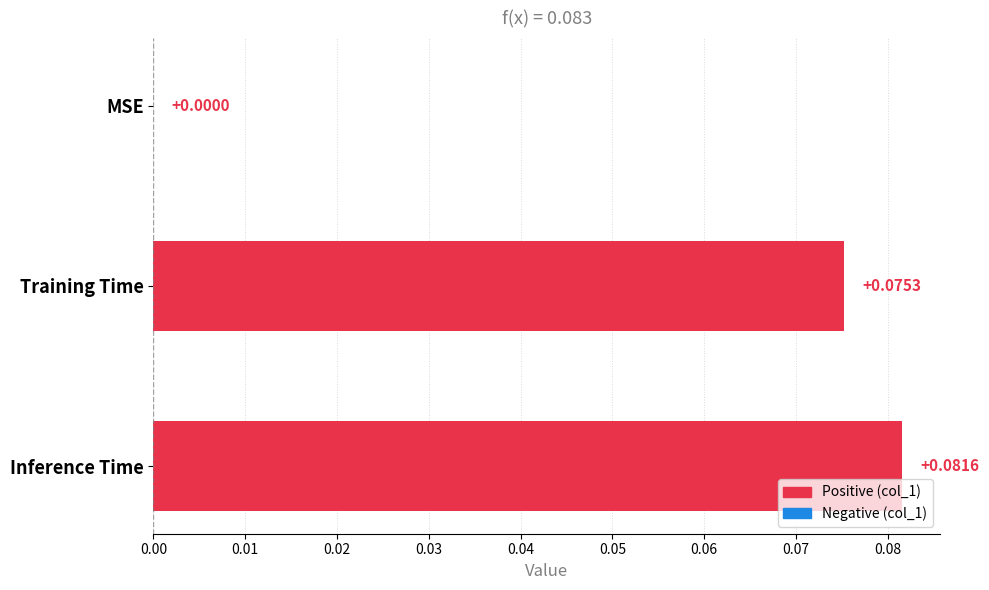

Which category has the highest value across all series?

Inference Time